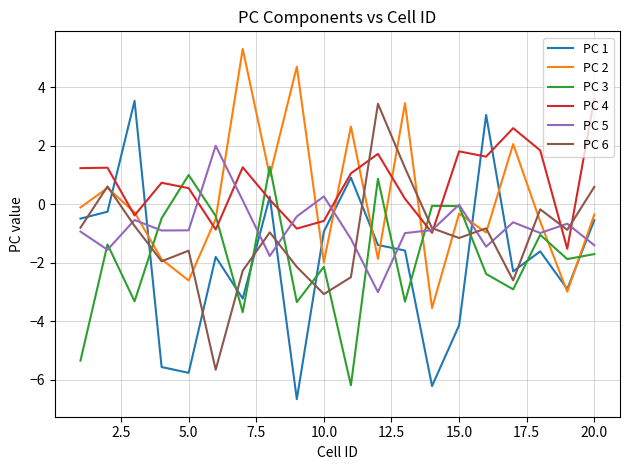

True or false: PC 1 and PC 5 cross at least once.

True